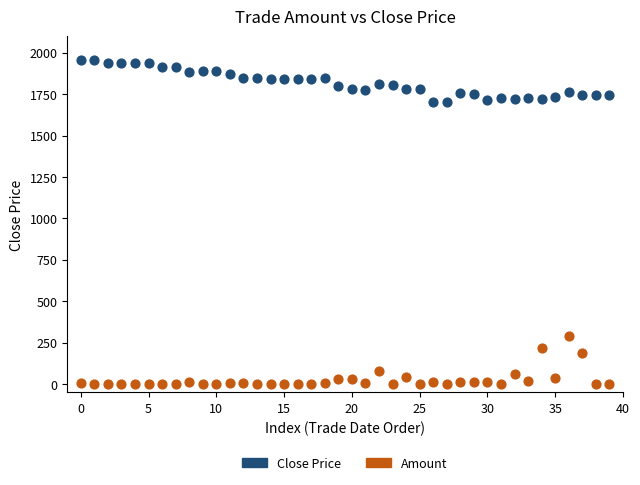

Across all data points, what is the range of Y values (max minus min)?

1955.0